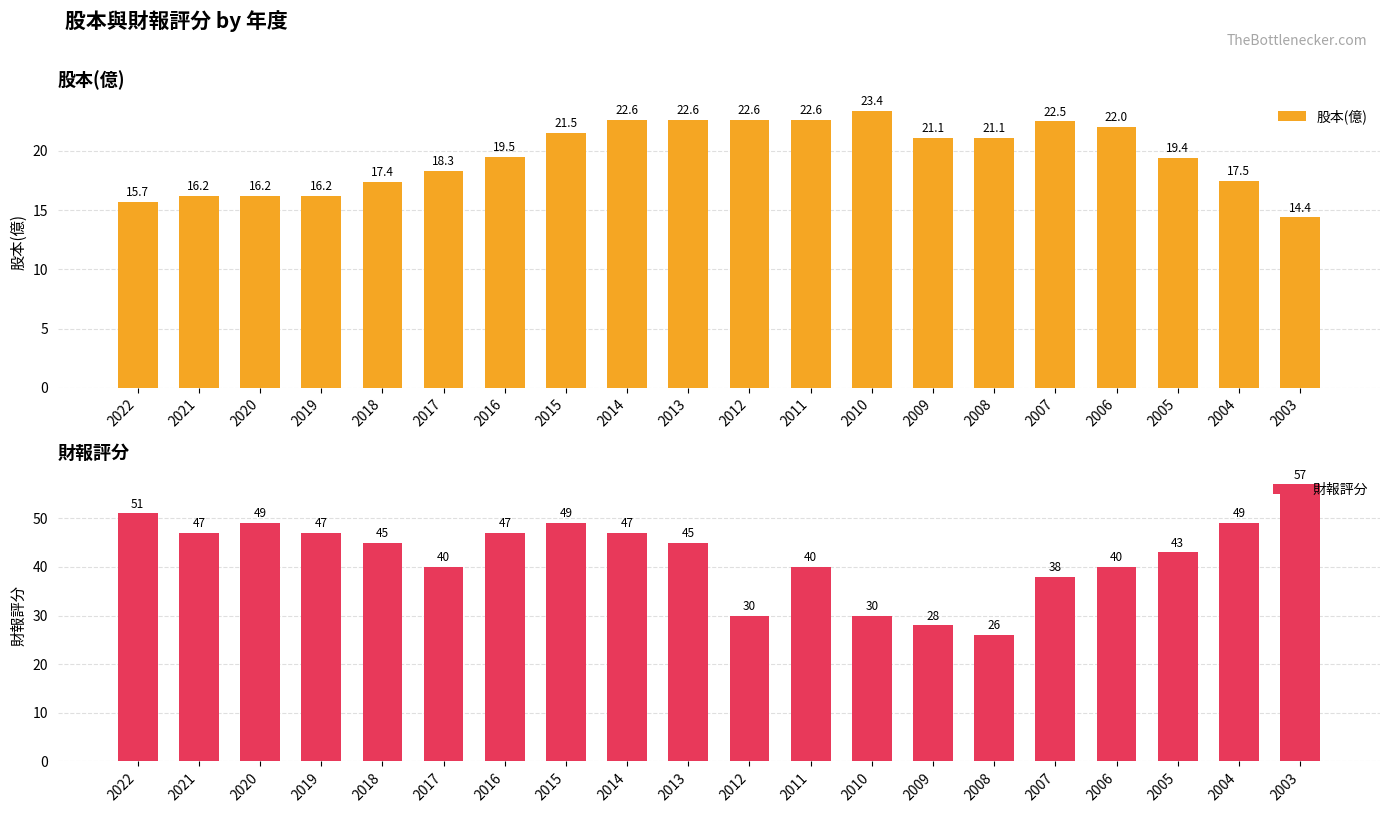

At which label does 財報評分 first exceed 45?

2022